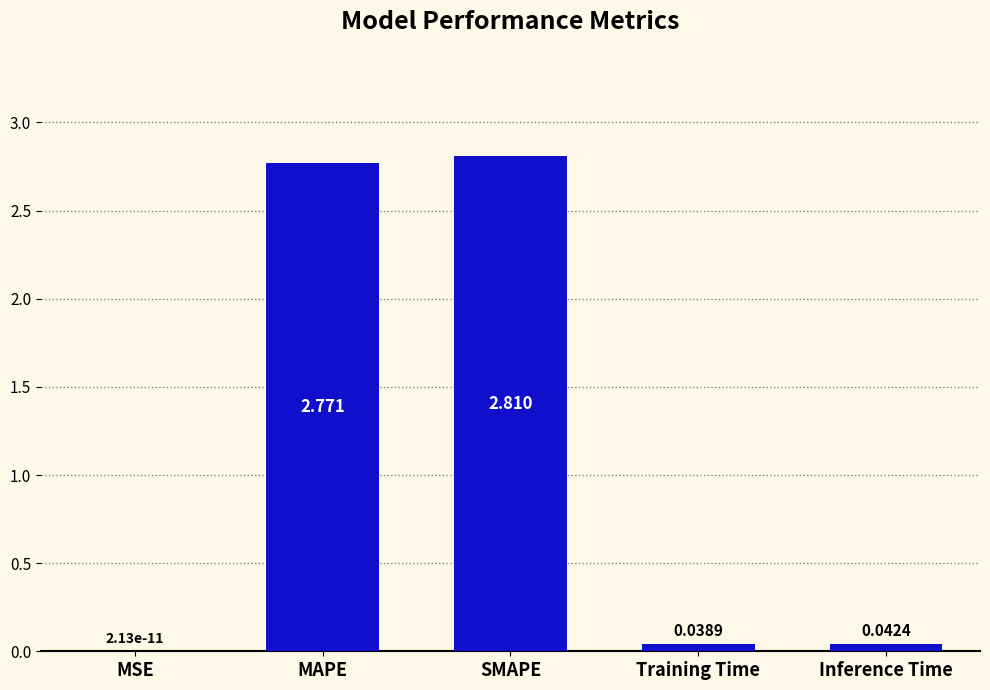

Where is the data nearest to the value 1?

Inference Time